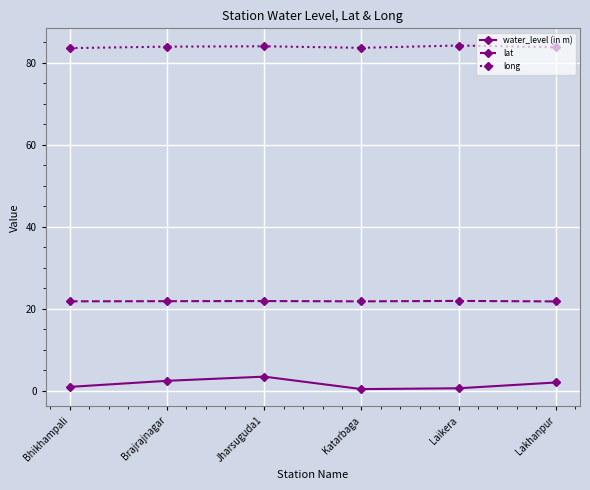

Is it true that long equals 83.6 at Katarbaga?

True